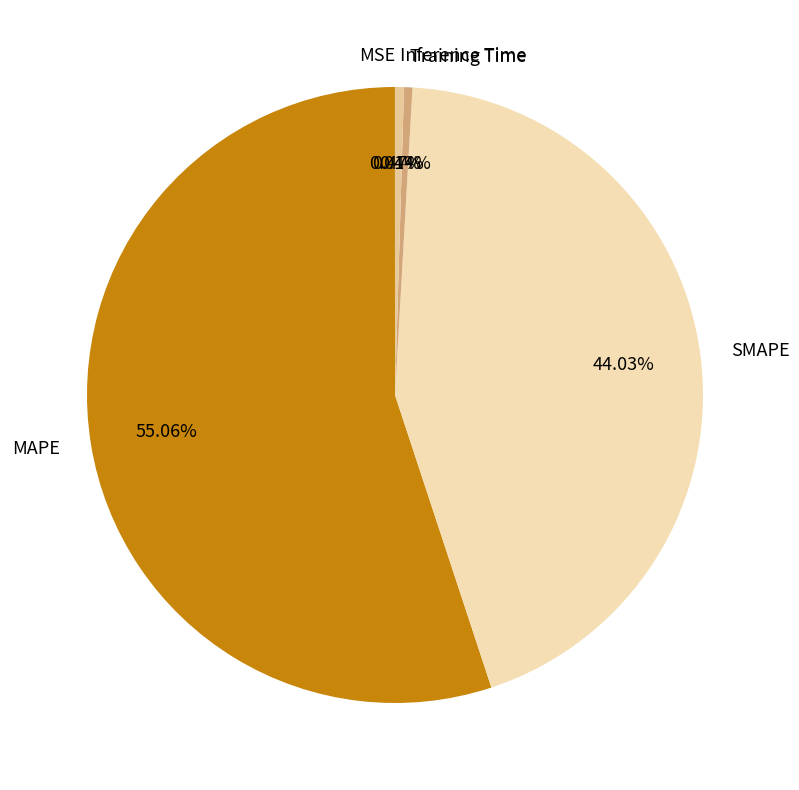

The Training Time slice represents 0% of the pie. True or false?

True